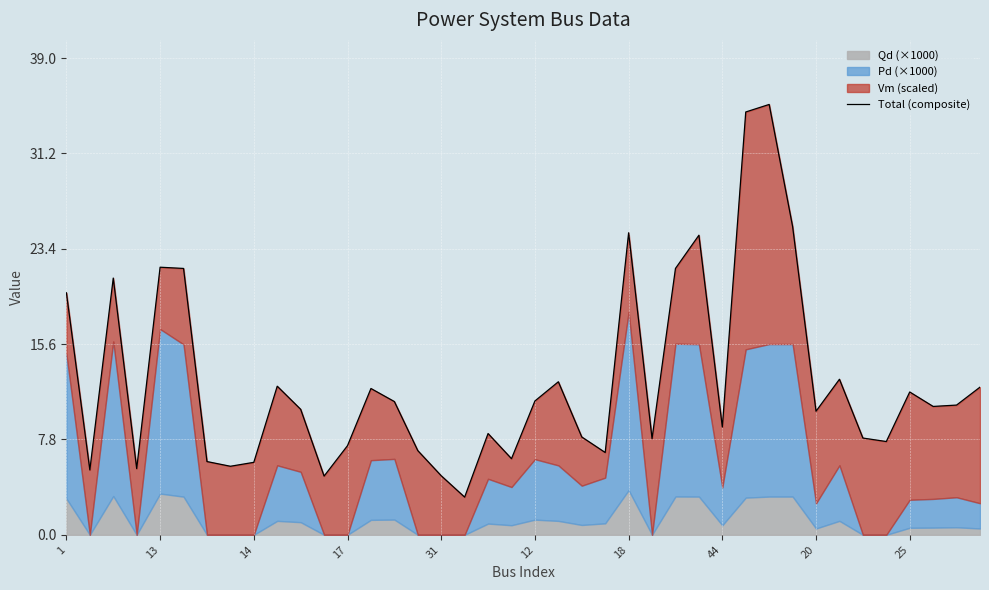

What is the difference between the values at 32 and 31?

15.1